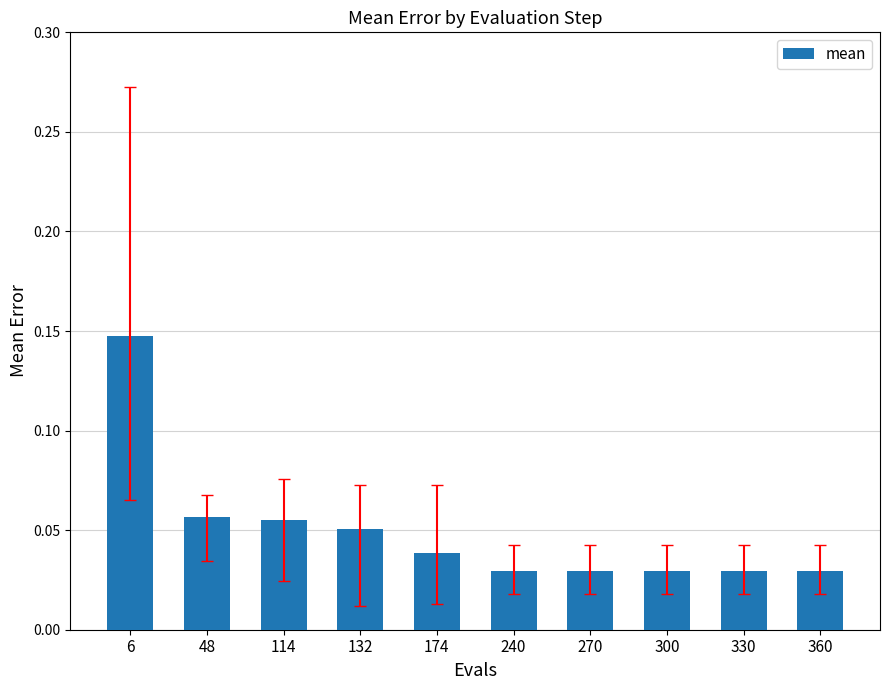

What is the sum of all values?

0.5